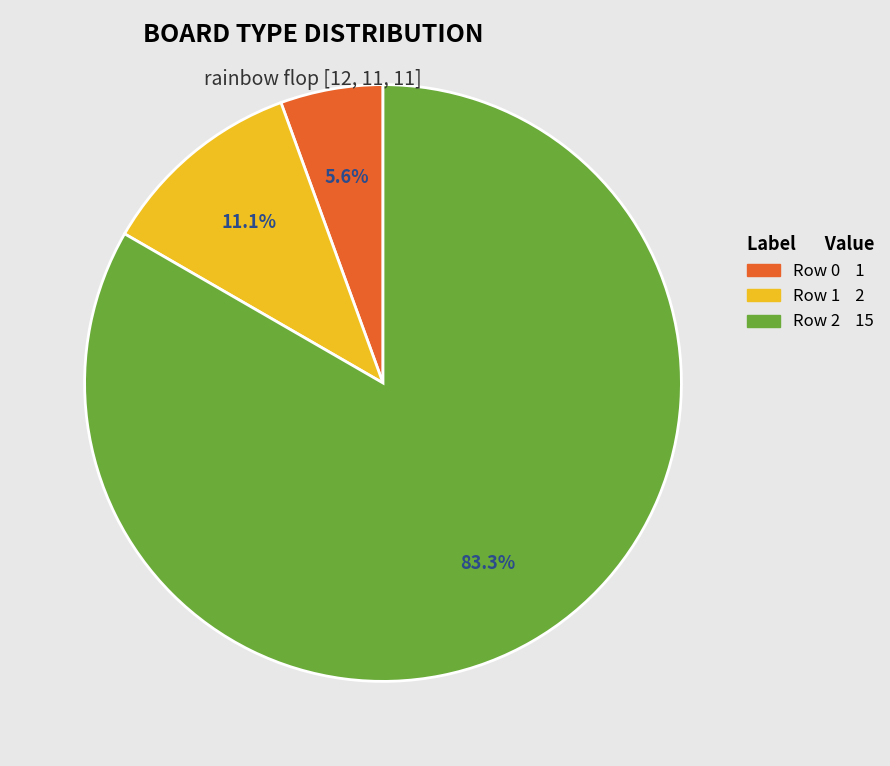

Is it true that Row 1 is 6% of the pie?

False